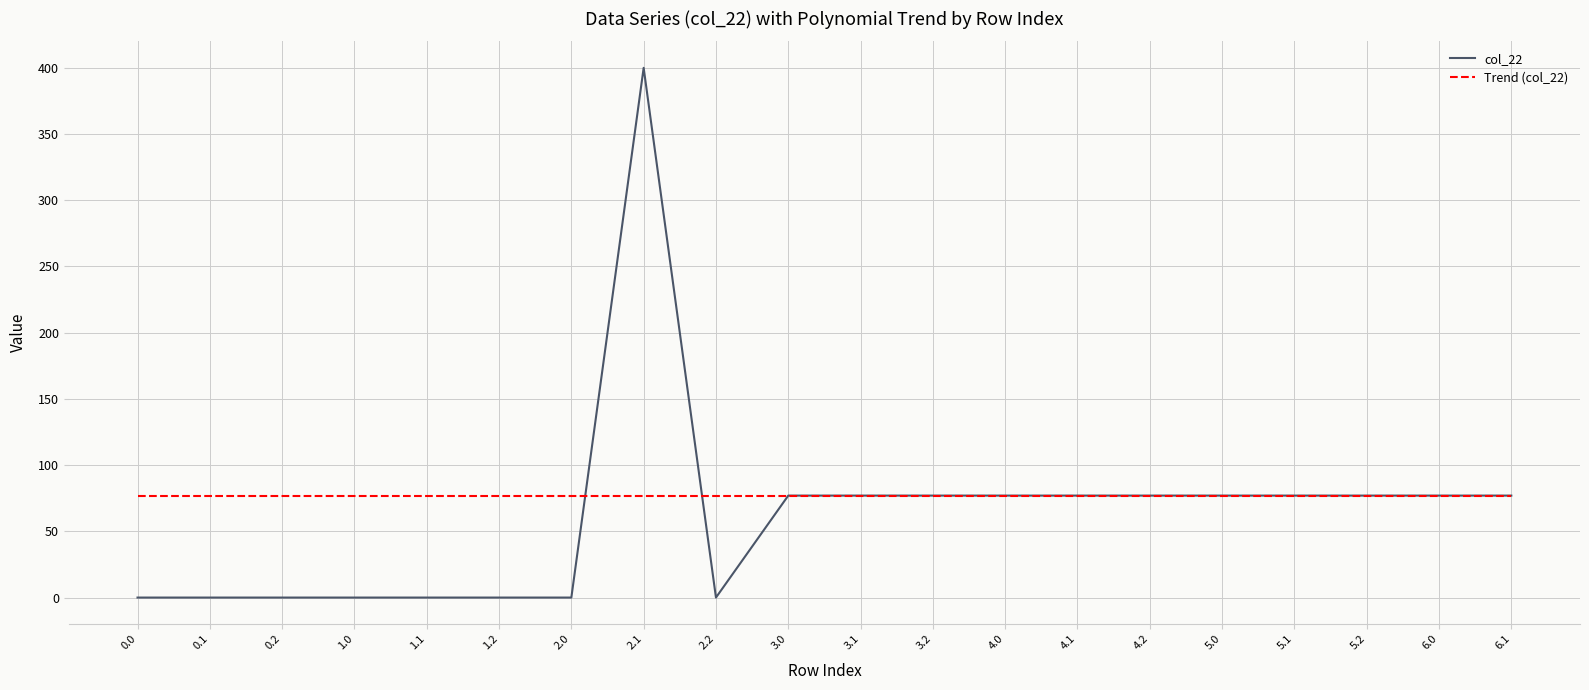

Does the chart display data point markers on the line(s)?

No